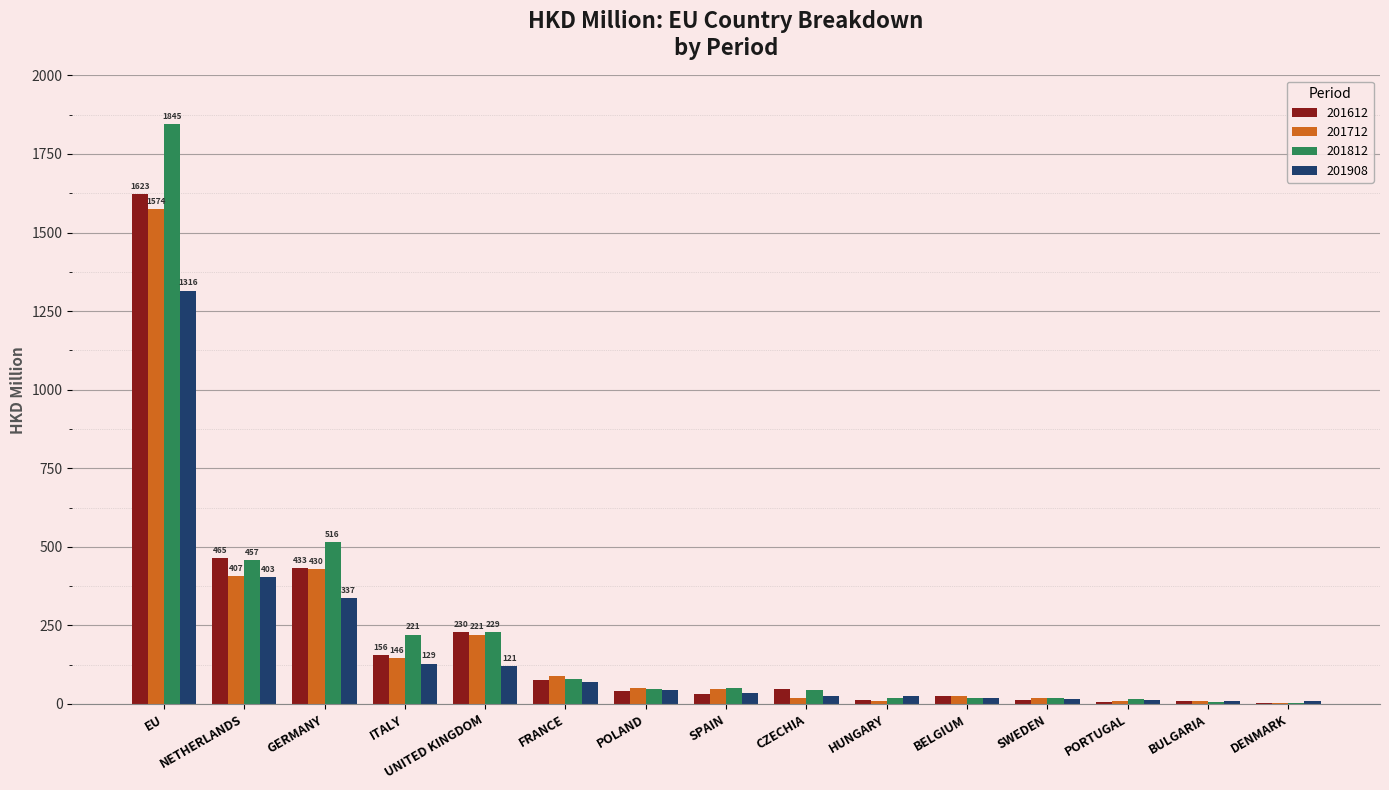

What is the total value across all series at ITALY?

651.7